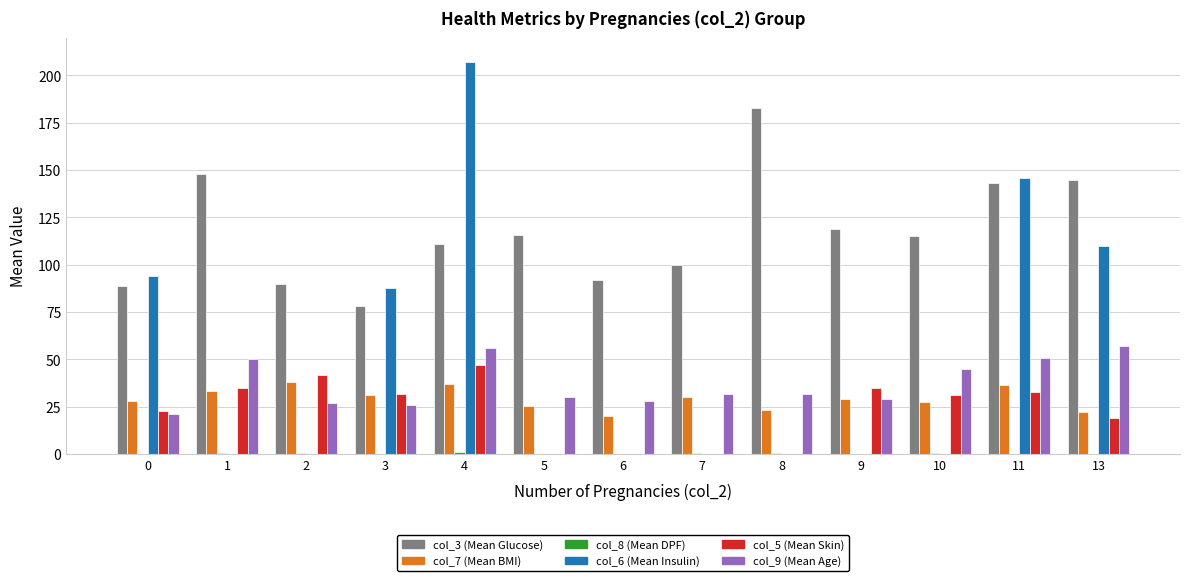

The col_7 (Mean BMI) series shows 37.1 at 4. True or false?

True